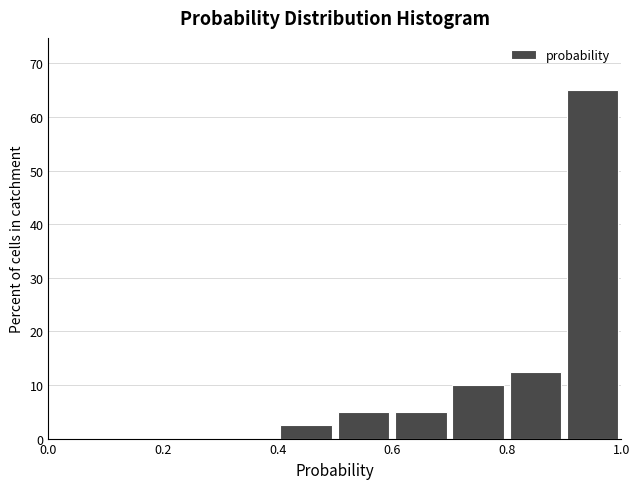

Reading left to right, list every bar in this chart as the range it spans on the x-axis followed by its height. The values are not printed on the chart, so give them approximately, as read against the axis.

0.0 to 0.1: 0
0.1 to 0.2: 0
0.2 to 0.3: 0
0.3 to 0.4: 0
0.4 to 0.5: 3
0.5 to 0.6: 5
0.6 to 0.7: 5
0.7 to 0.8: 10
0.8 to 0.9: 13
0.9 to 1.0: 65